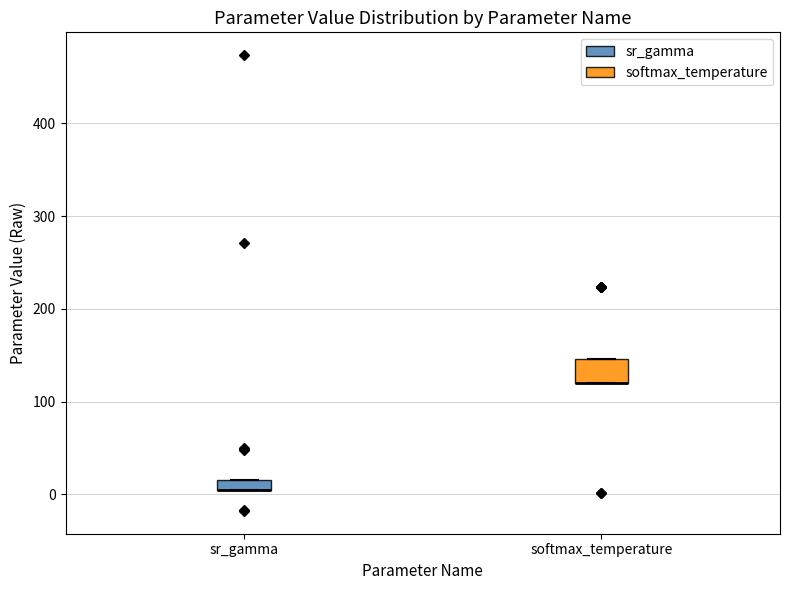

Where is the upper edge of the box for sr_gamma on the y-axis? The values are not printed on the chart, so give them approximately, as read against the axis.

20